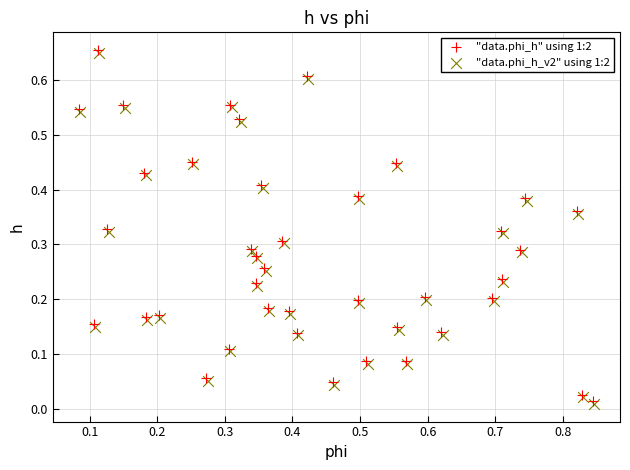

What are all the series names shown in the legend?

"data.phi_h" using 1:2, "data.phi_h_v2" using 1:2